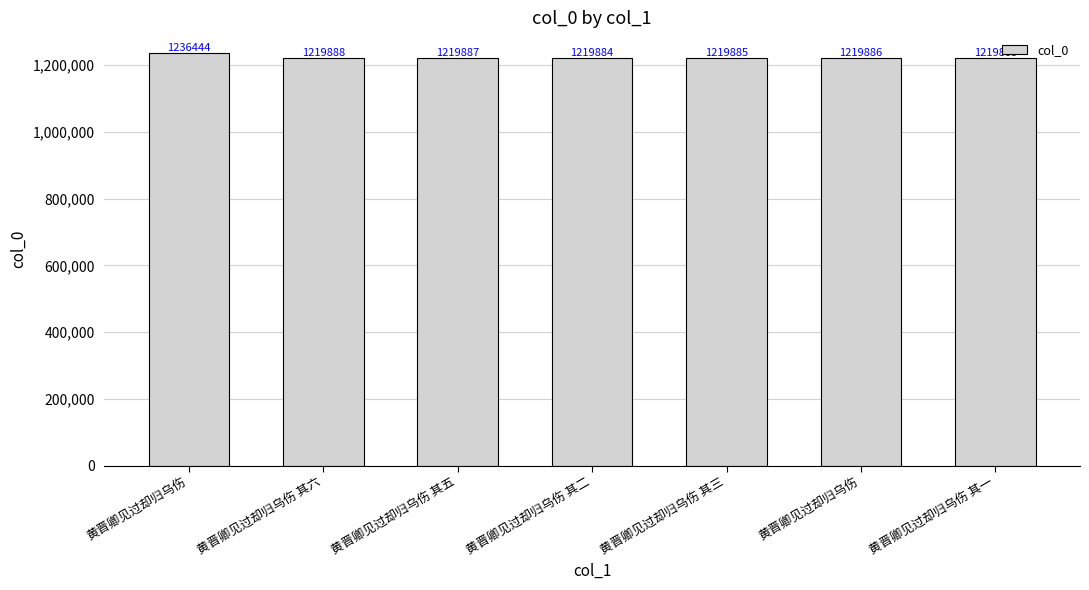

The value at 黄晋卿见过却归乌伤 其三 is 1219885. True or false?

True